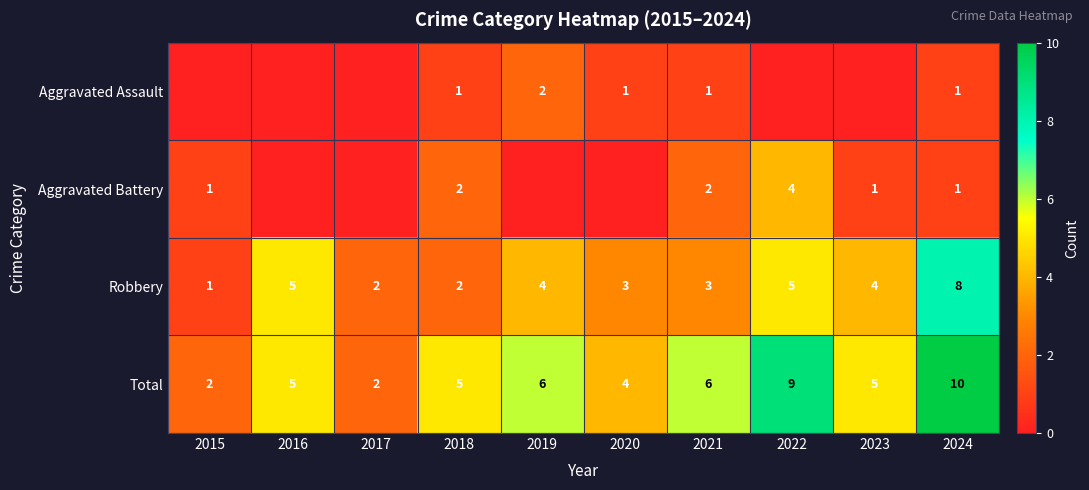

What is the maximum value shown in the chart?

10